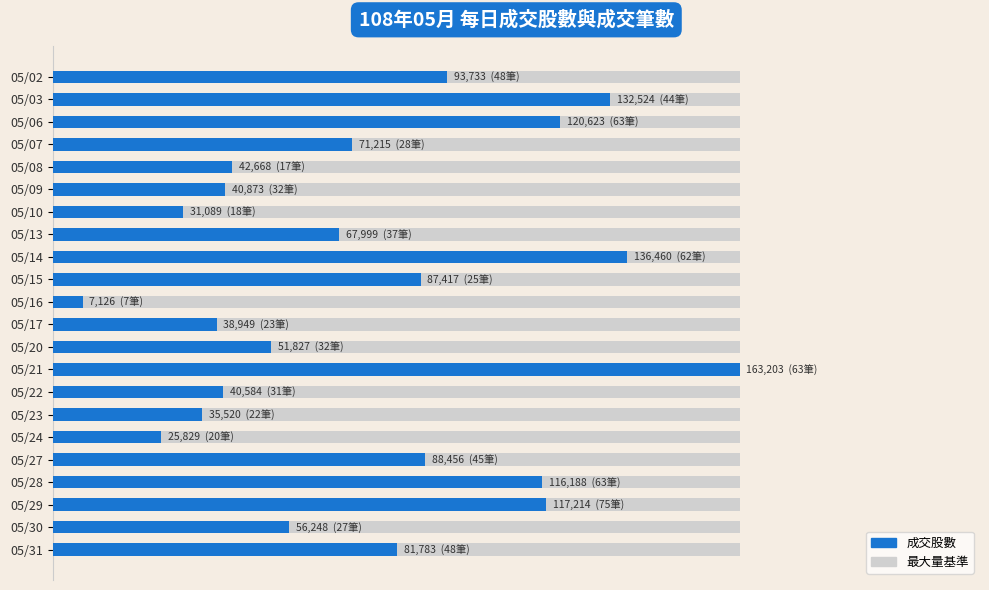

Which has a higher value, 05/31 or 05/24?

05/31